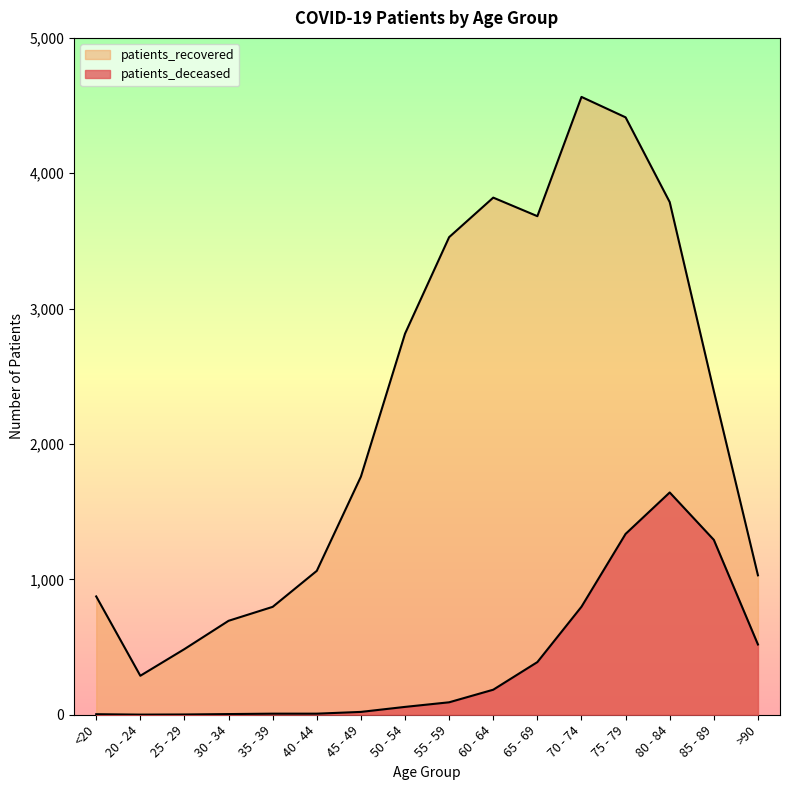

In patients_deceased, how many points are higher than both neighbors (excluding endpoints)?

1